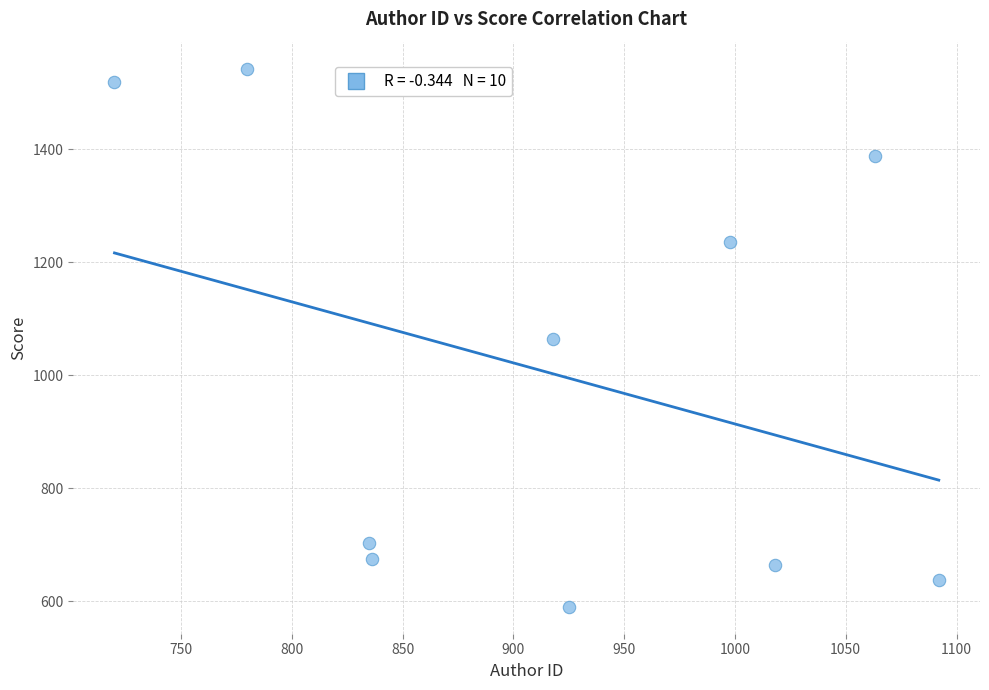

What is the range of X values (max minus min)?

372.0